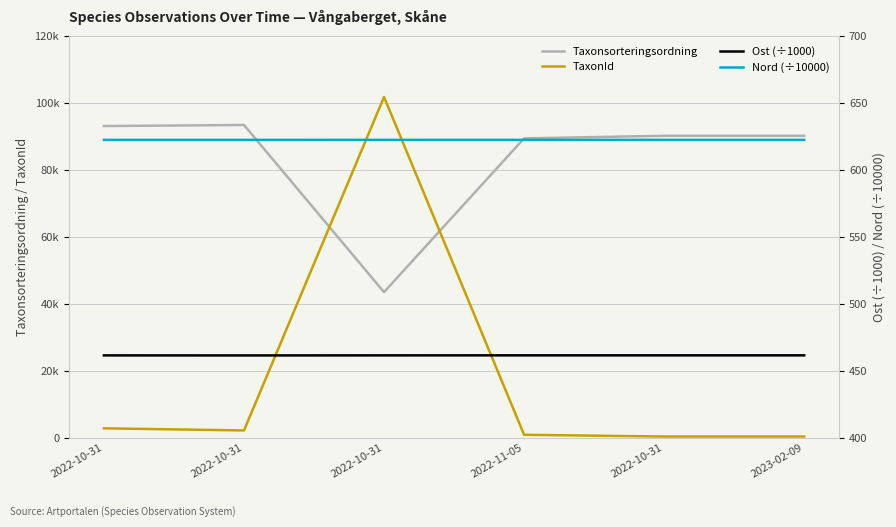

True or false: Nord (÷10000) and Ost (÷1000) cross at least once.

False